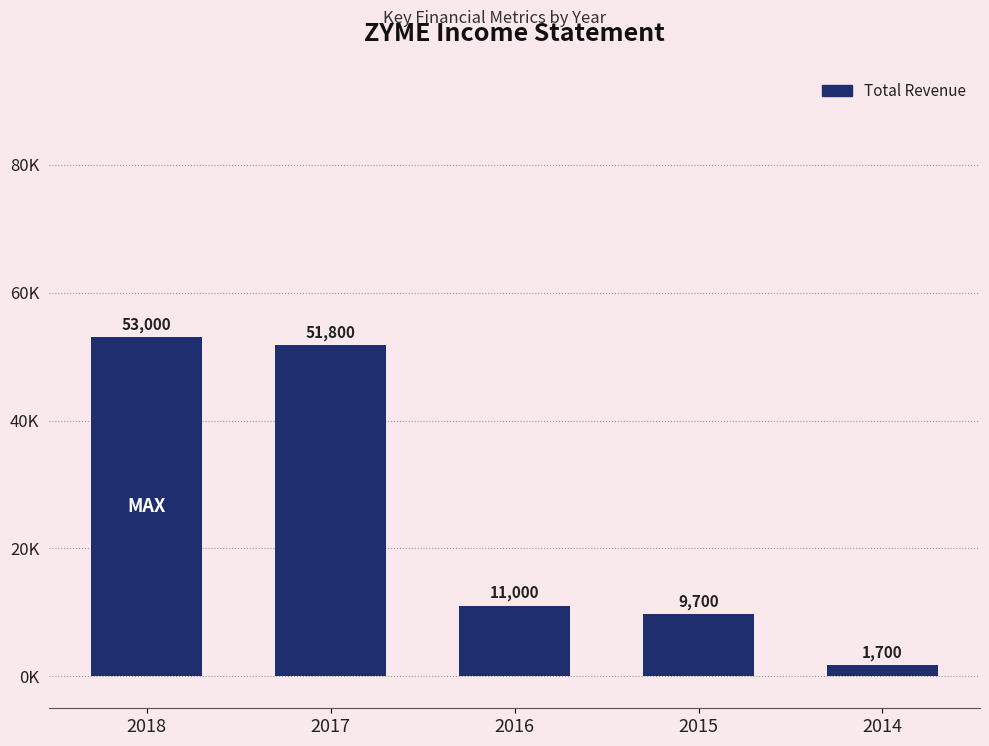

Approximately how many times larger is the value at 2017 compared to 2018?

1.0